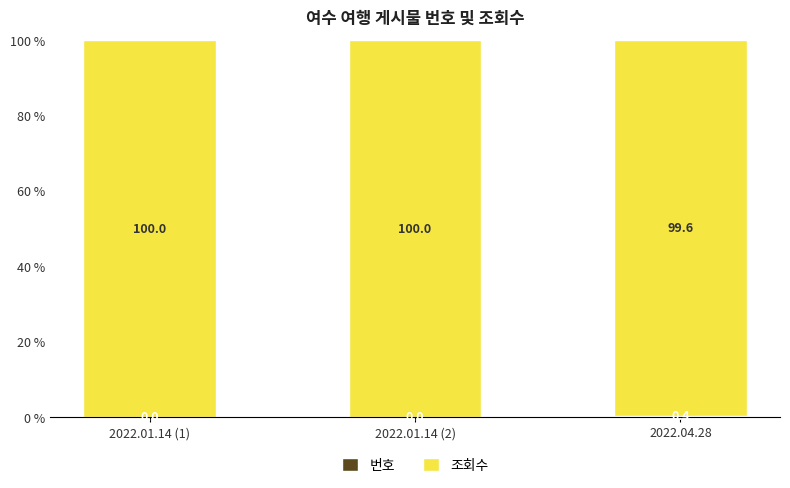

What is the total value across all series at 2022.04.28?

100.0